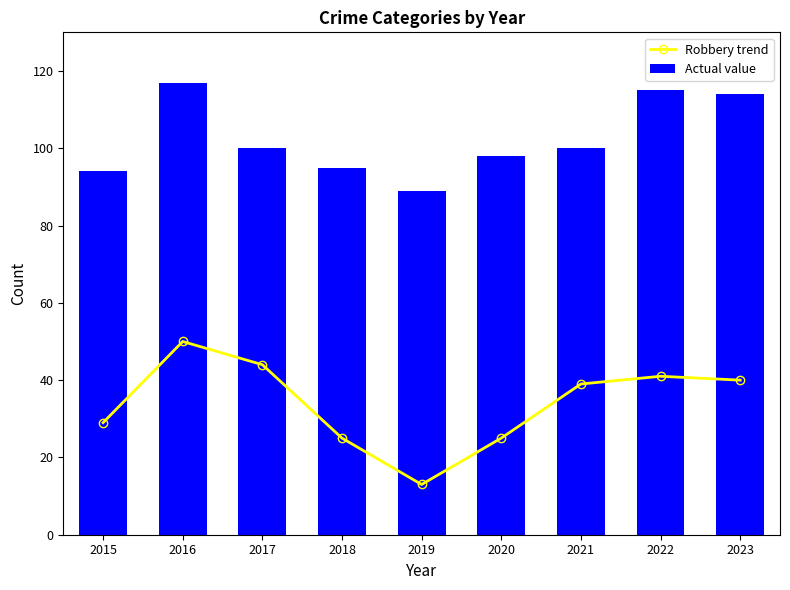

What is the difference between the highest and lowest values at 2015?

65